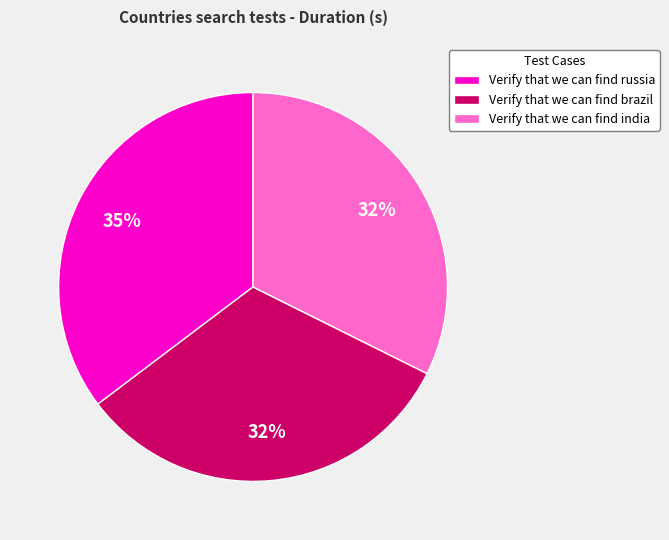

Which slice is the largest?

Verify that we can find russia